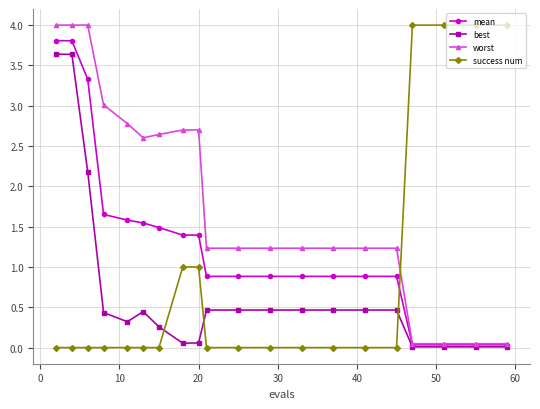

Which series has the largest total across all categories?

worst